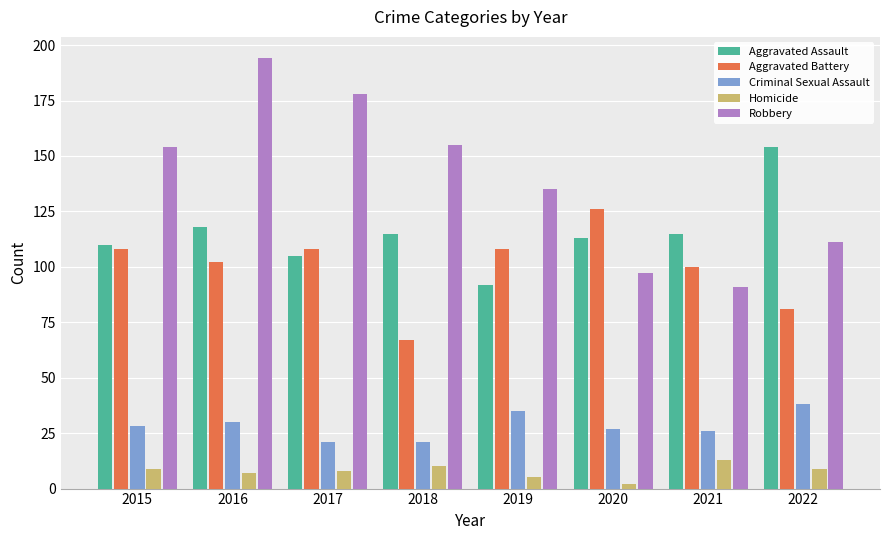

What is the value of the Homicide bar at the 4th from the left?

10